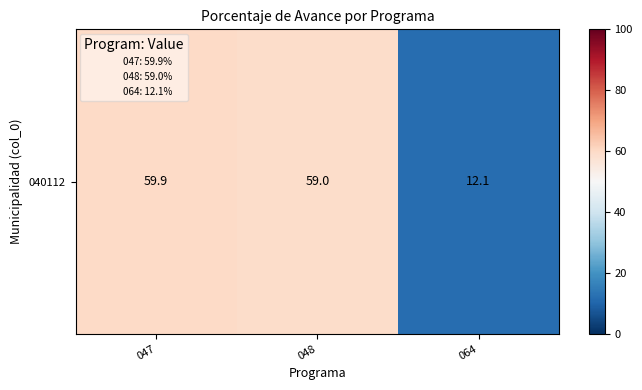

Which has a higher value, 048 or 047?

047